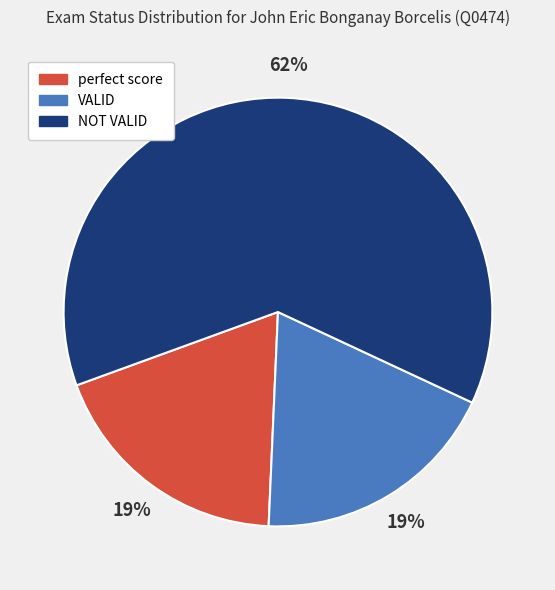

What is the ratio of the value at VALID to the value at NOT VALID?

0.3